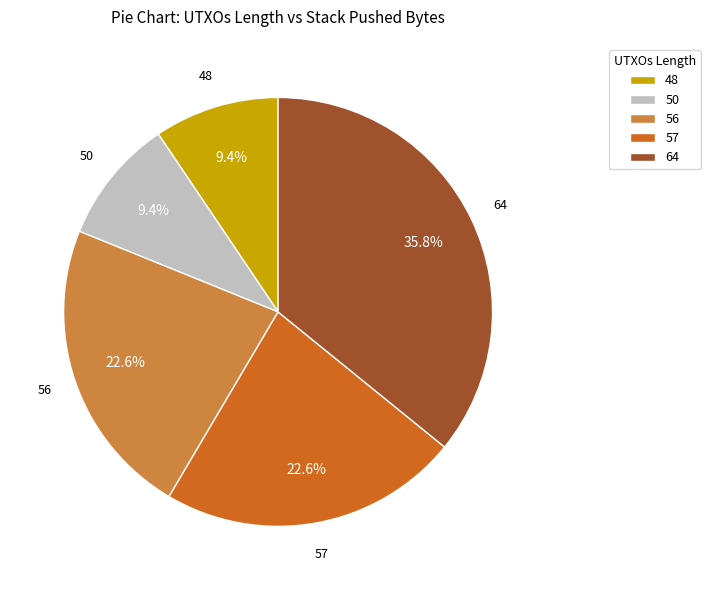

How many slices are in this pie chart?

5